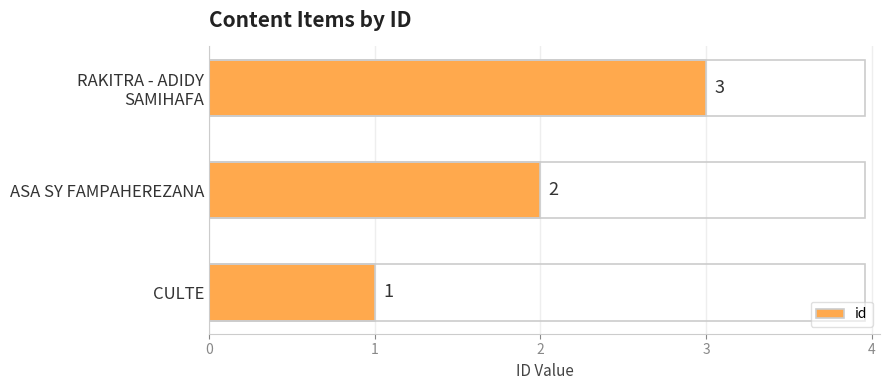

The value at ASA SY FAMPAHEREZANA is 2. True or false?

True